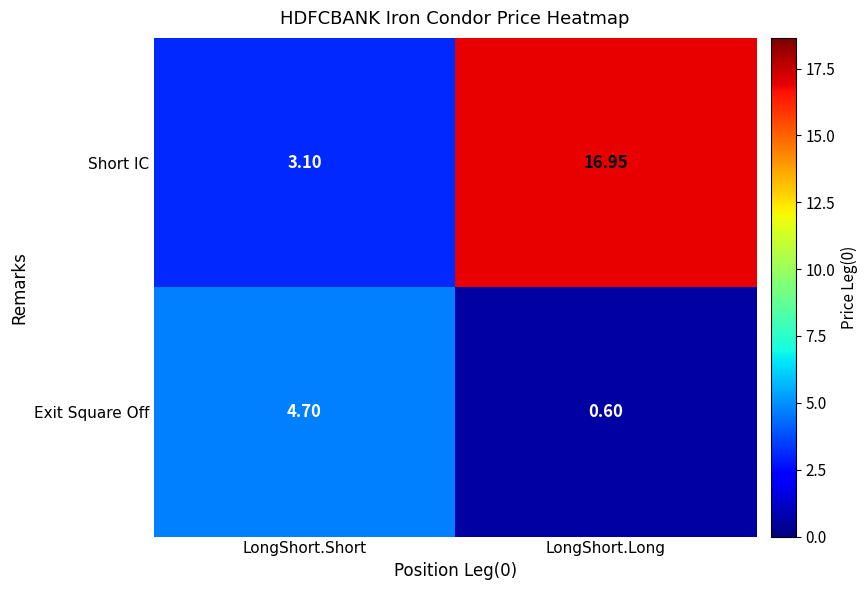

At which label does Short IC first exceed 16?

LongShort.Long